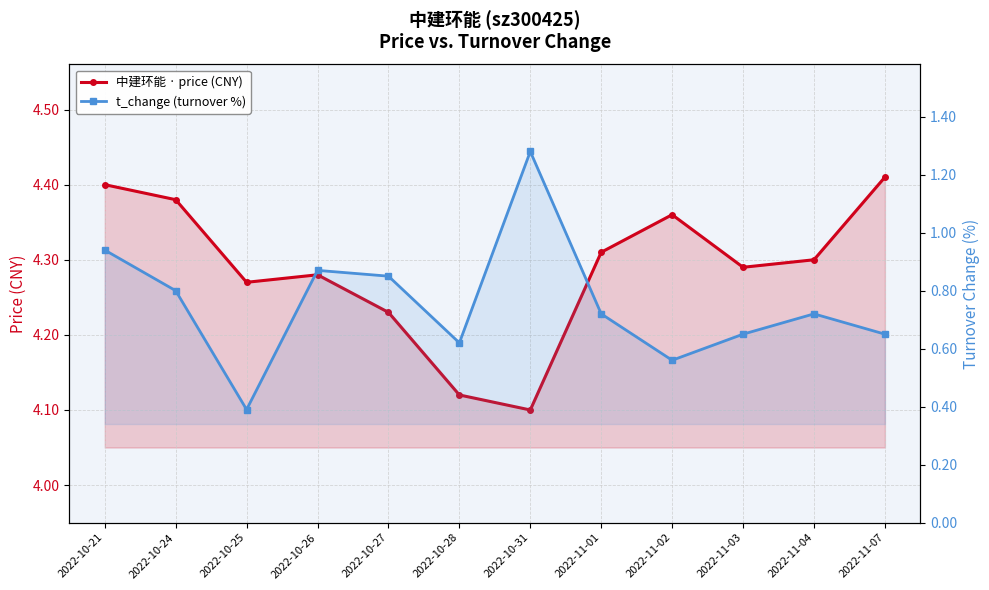

What is the difference between the highest and lowest values at 2022-11-07?

3.8